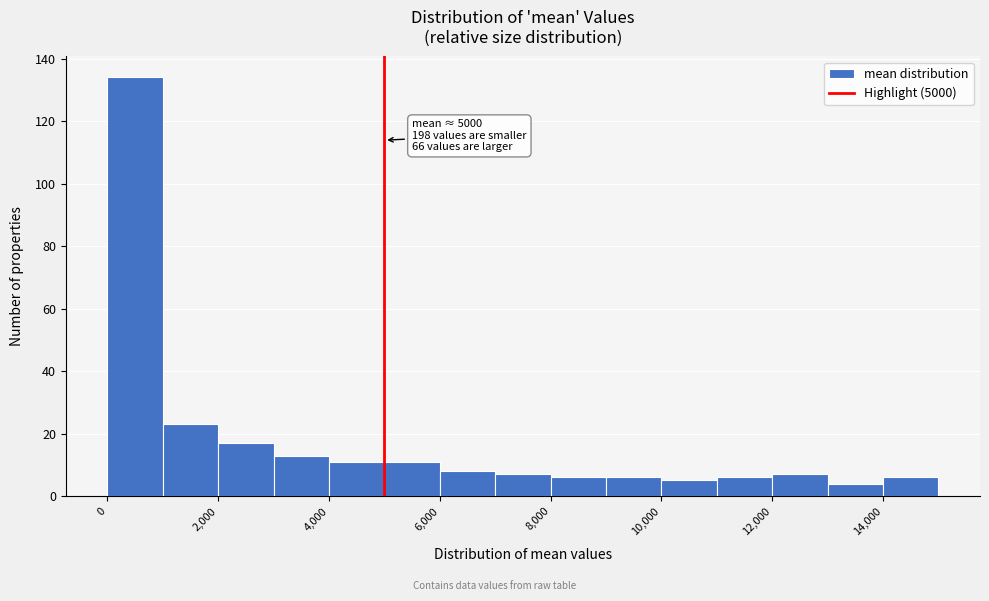

Over which range of the x-axis is the bar tallest?

0 to 1000